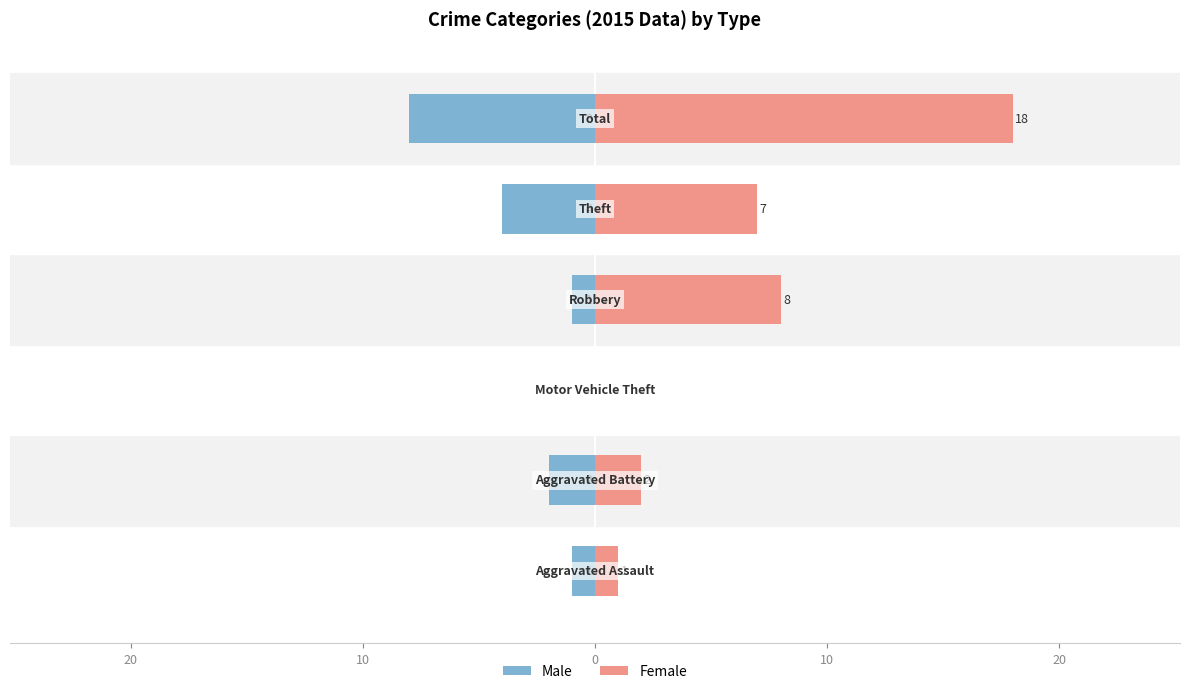

The Male series shows -1 at 0. True or false?

True